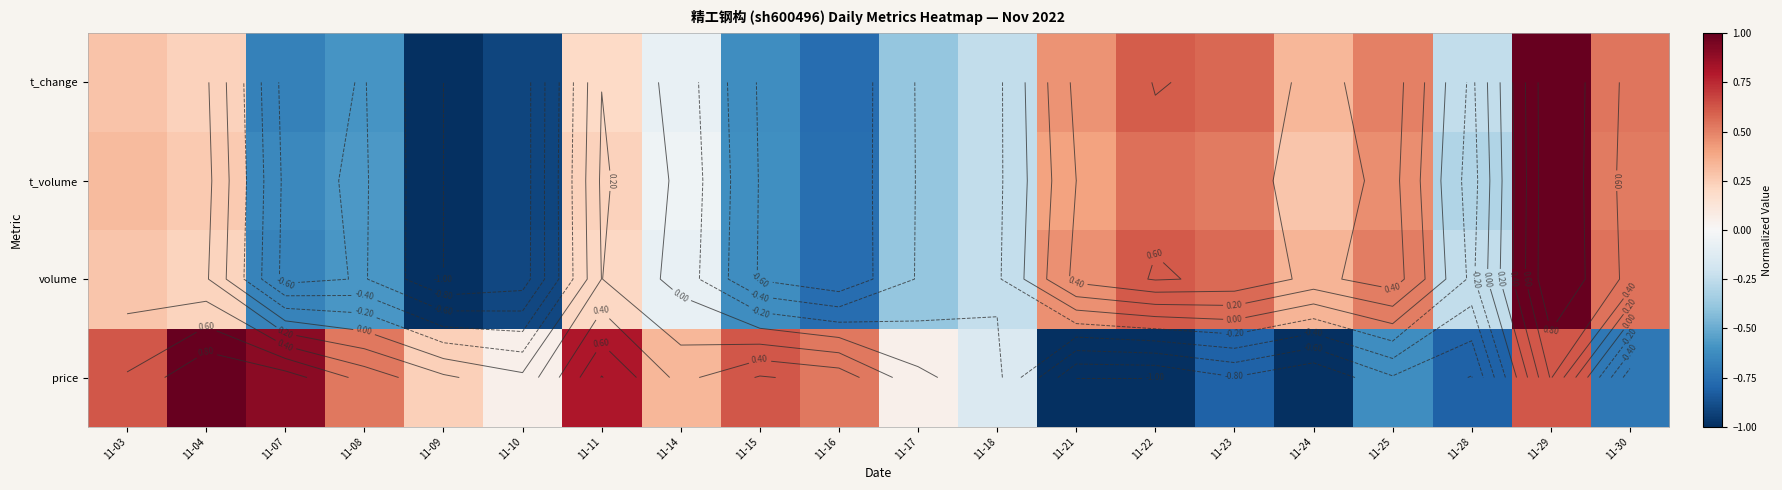

What is the difference between the price values at 11-09 and 11-16?

0.3